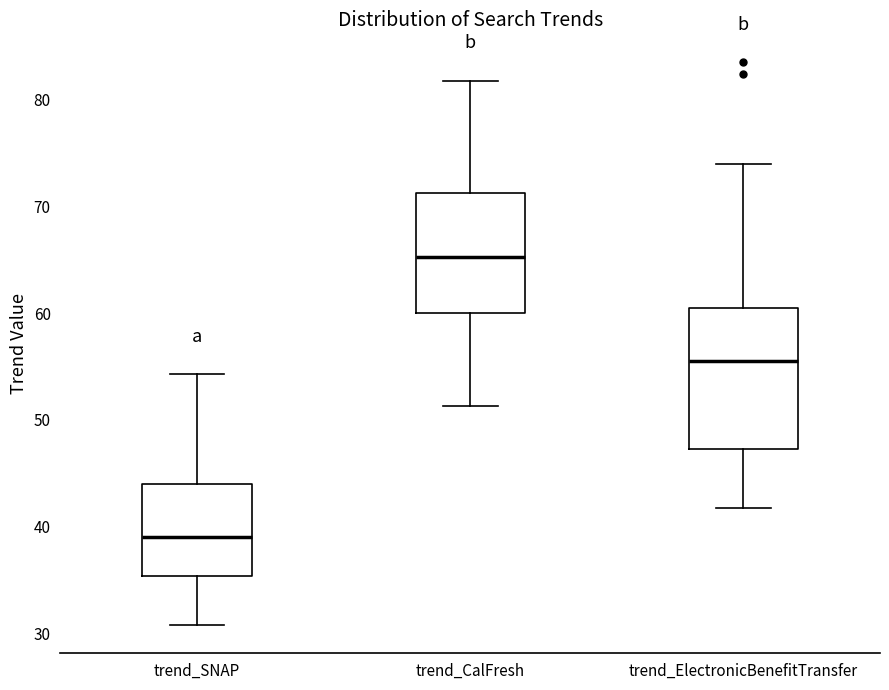

Comparing the boxes themselves (not the whiskers), which one is the tallest?

trend_ElectronicBenefitTransfer